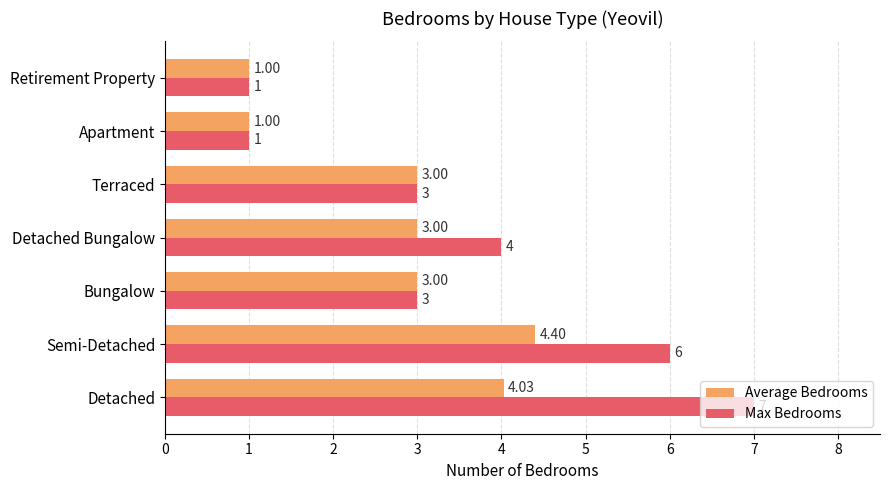

List the series in order of their overall mean, lowest first.

Average Bedrooms, Max Bedrooms